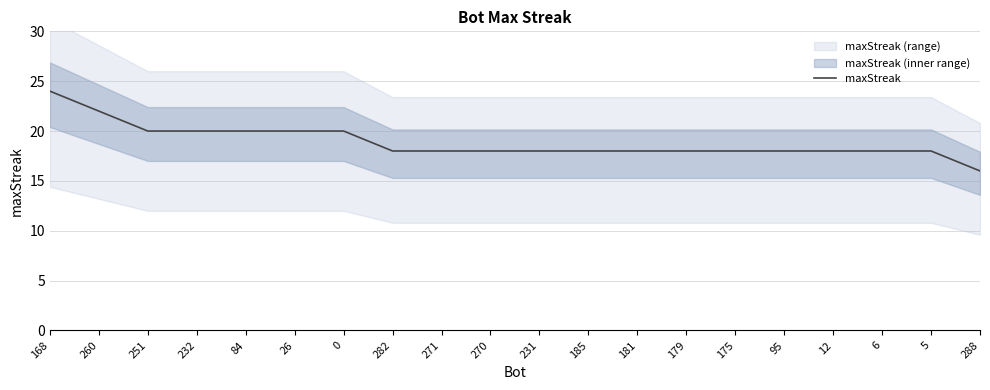

Which category has the lowest value across all series?

288